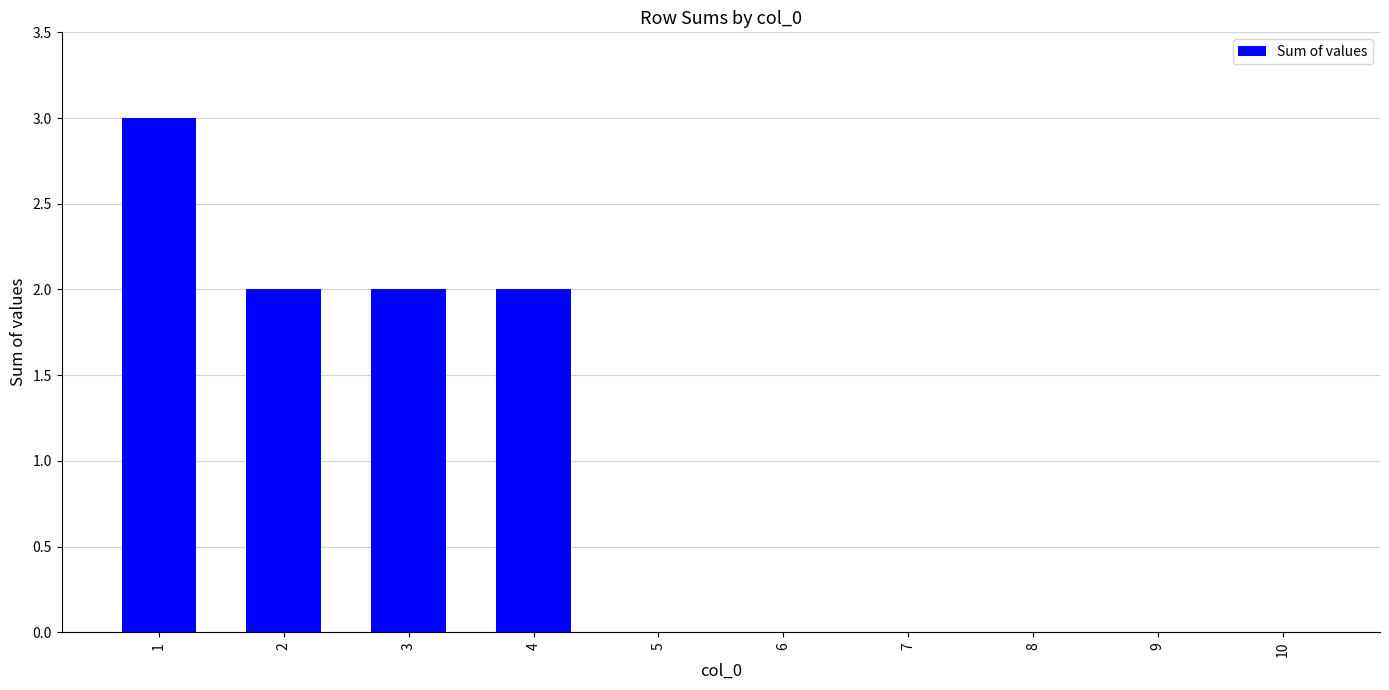

Count the number of categories in the chart.

10